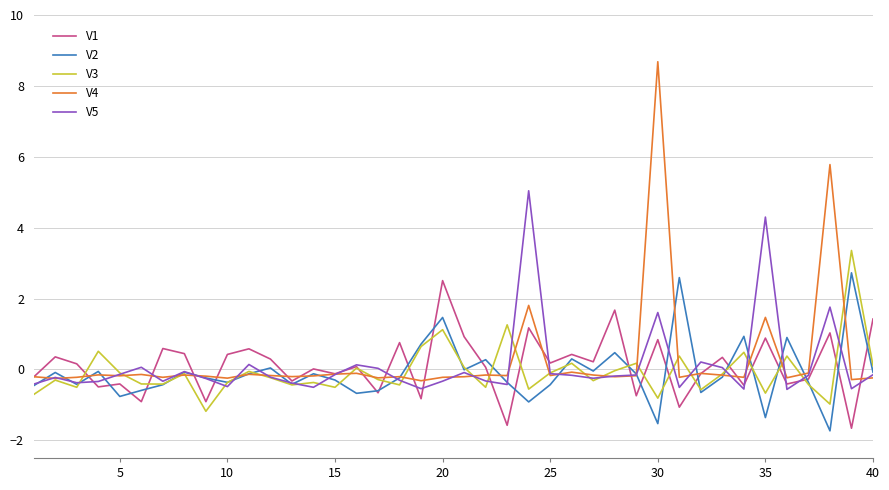

Which series has the largest range (max minus min)?

V4